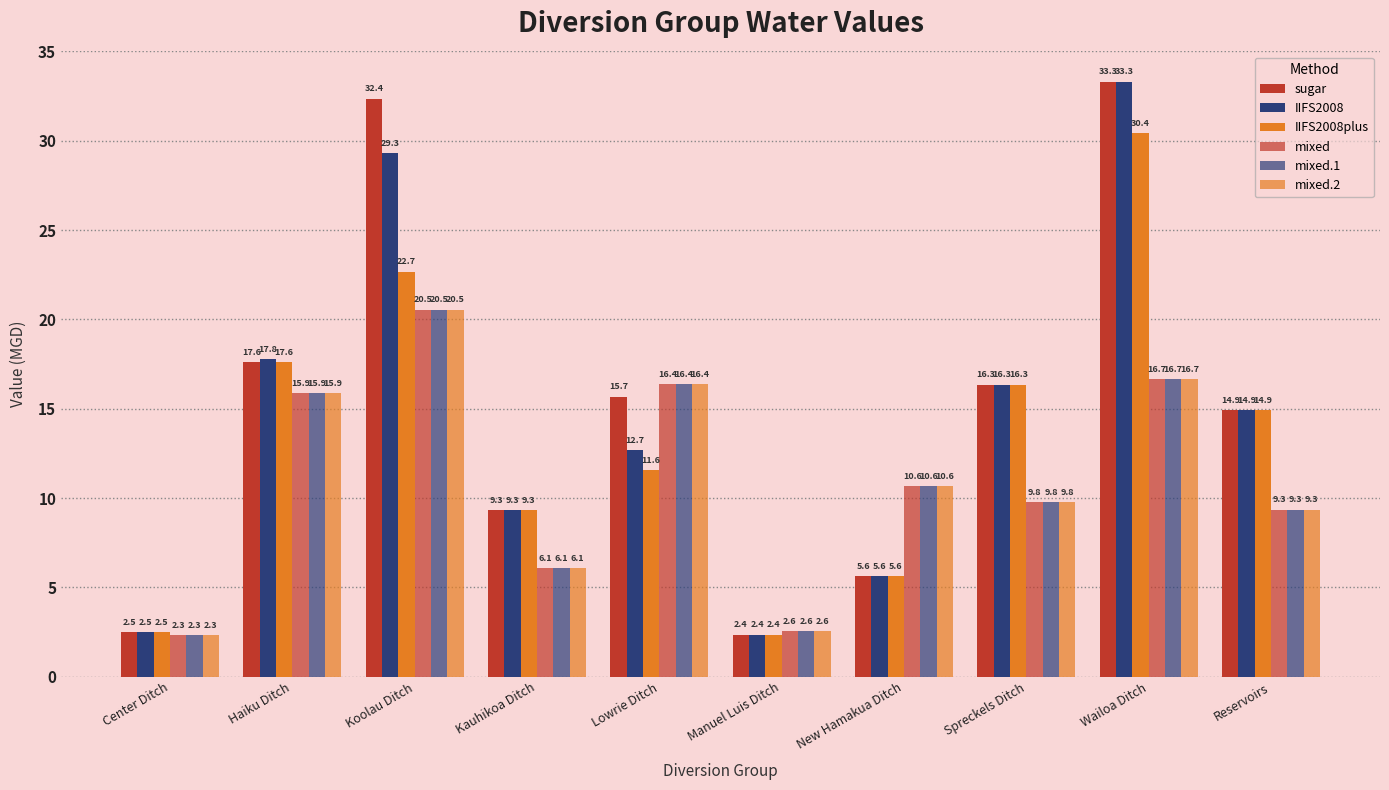

What is the maximum value shown in the chart?

33.3